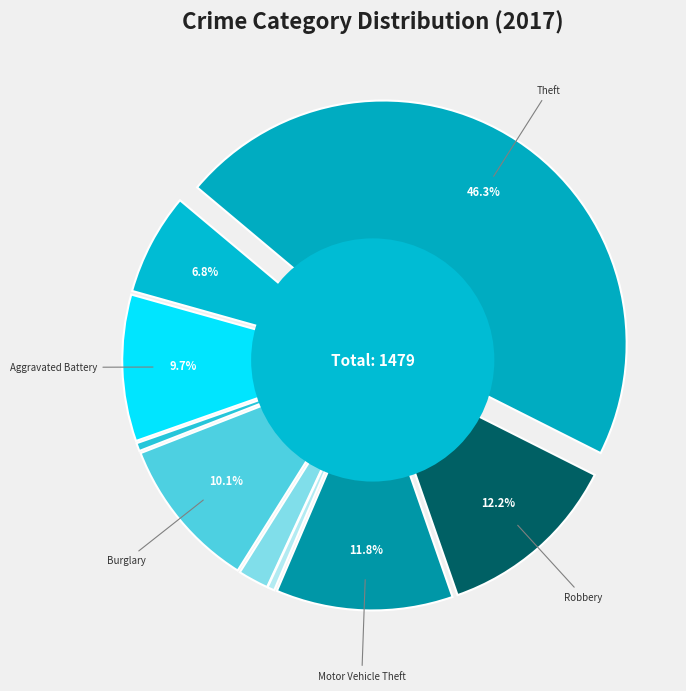

Count the number of slices in the pie.

9